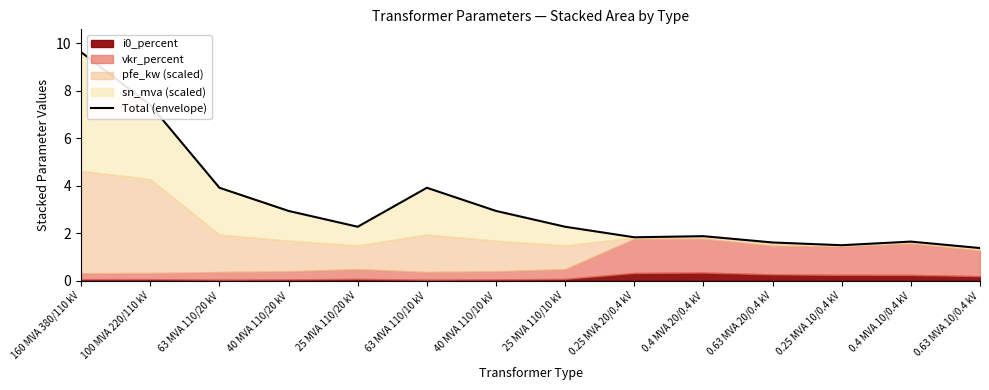

True or false: the data has more than 0 interior local peaks.

True